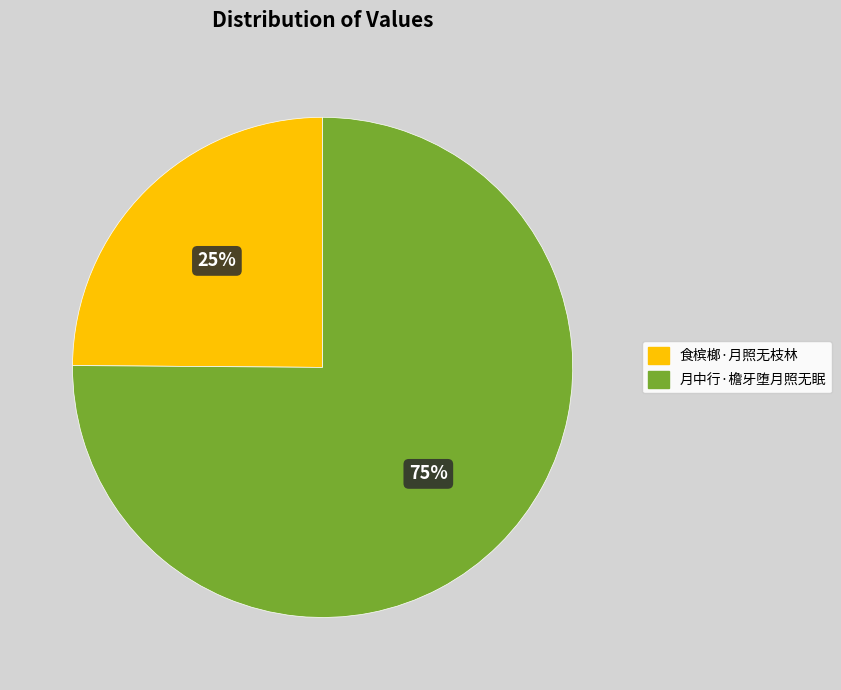

Which has a higher value, 月中行·檐牙堕月照无眠 or 食槟榔·月照无枝林?

月中行·檐牙堕月照无眠